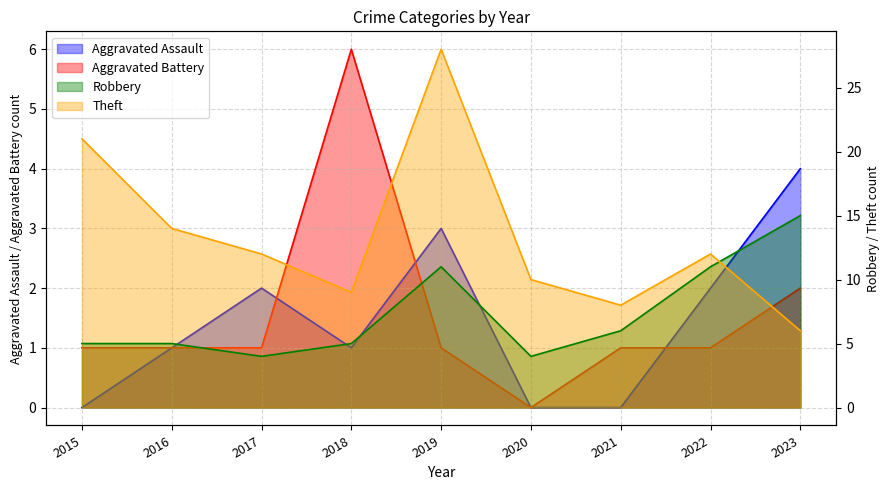

The Aggravated Battery series shows 1 at 2016. True or false?

True